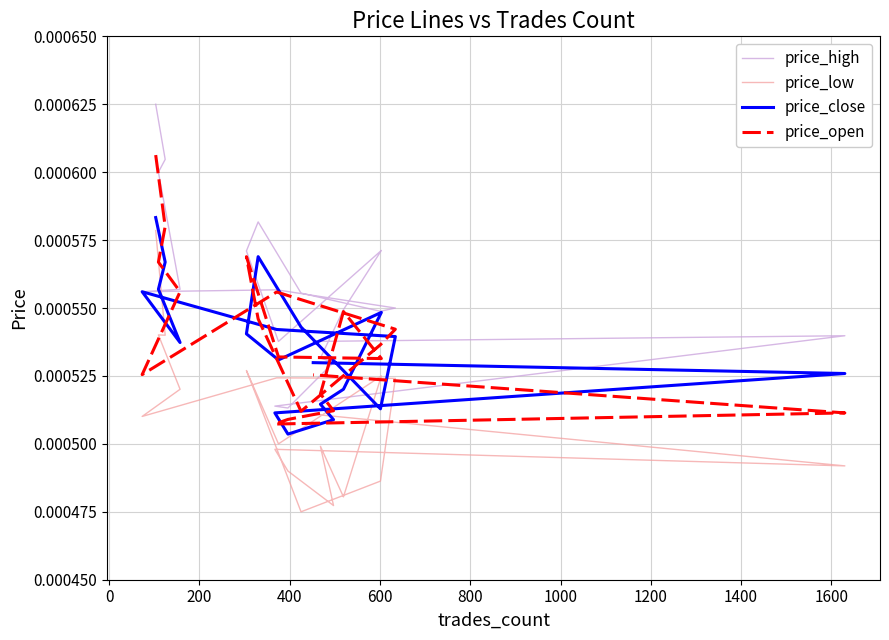

How many lines are shown in the chart?

4